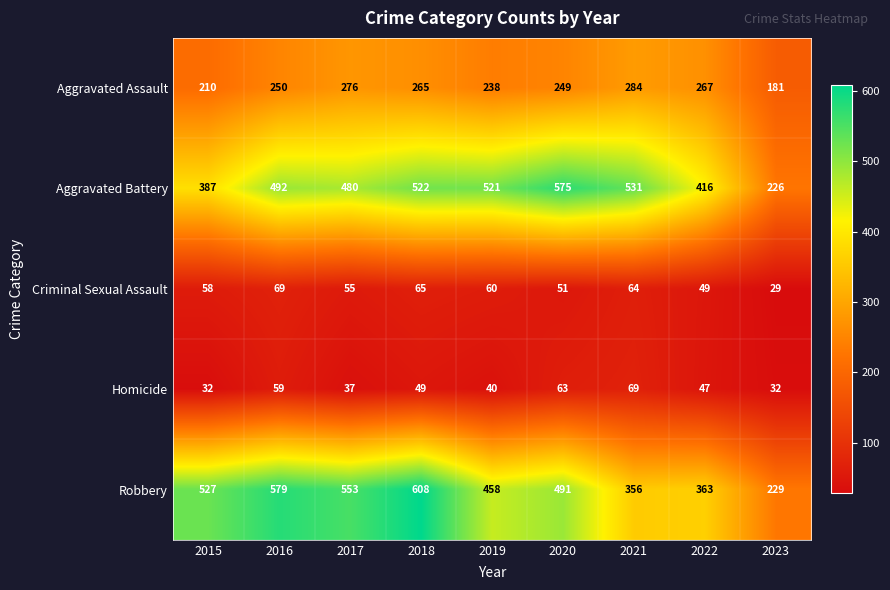

Which series has the widest spread of values?

Robbery